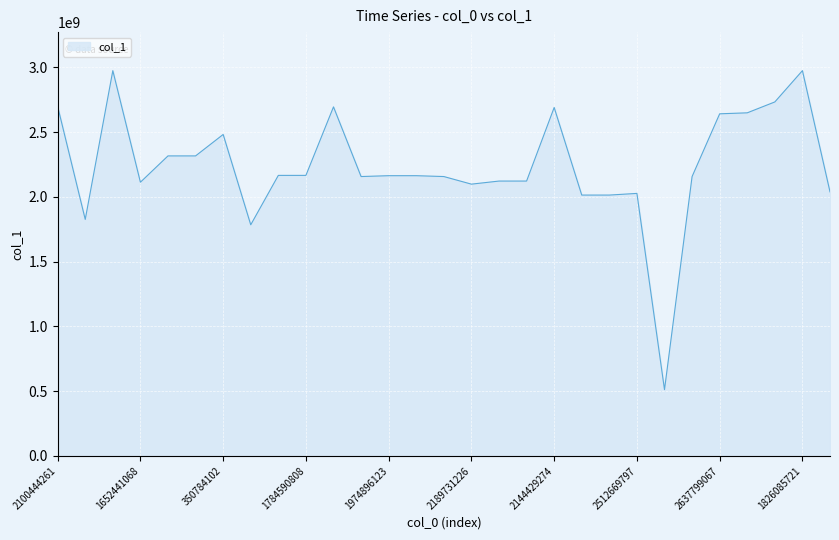

What is the difference between the second highest and minimum values?

2462912468